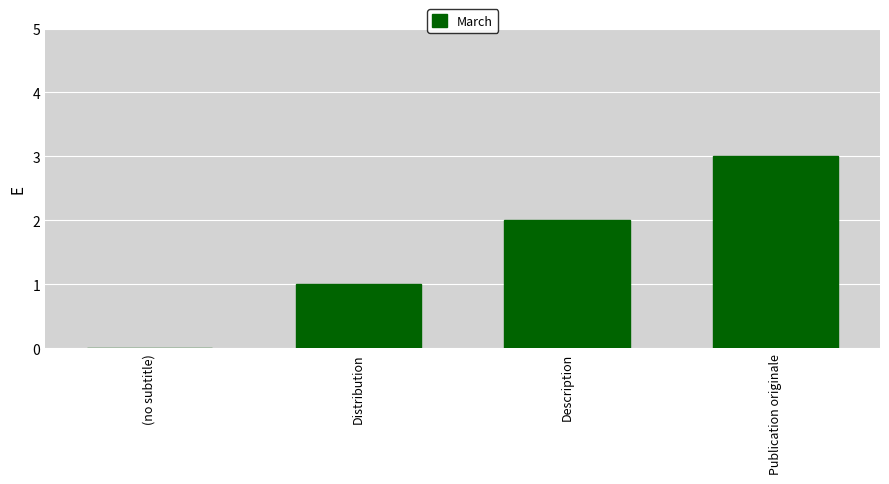

Reading left to right, list all the values displayed in this chart.

(no subtitle)=0	Distribution=1	Description=2	Publication originale=3